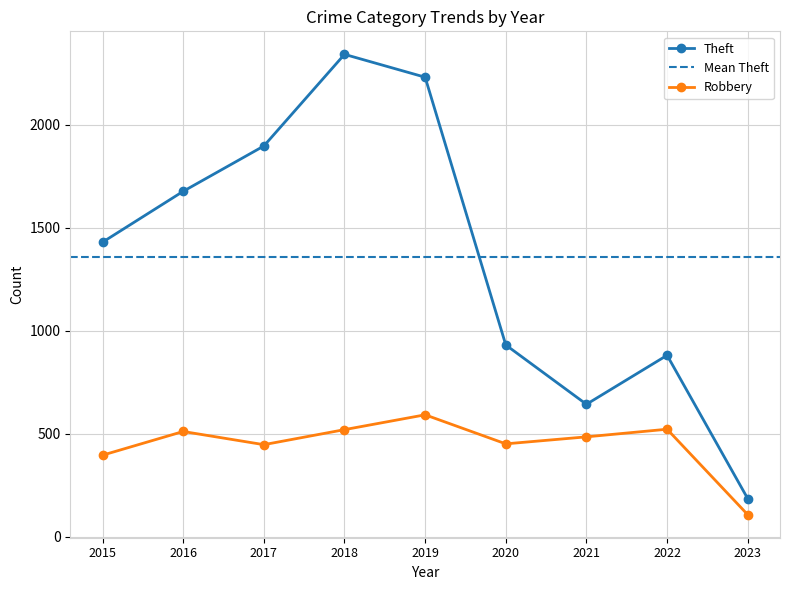

Is it true that Robbery equals 214 at 2022?

False